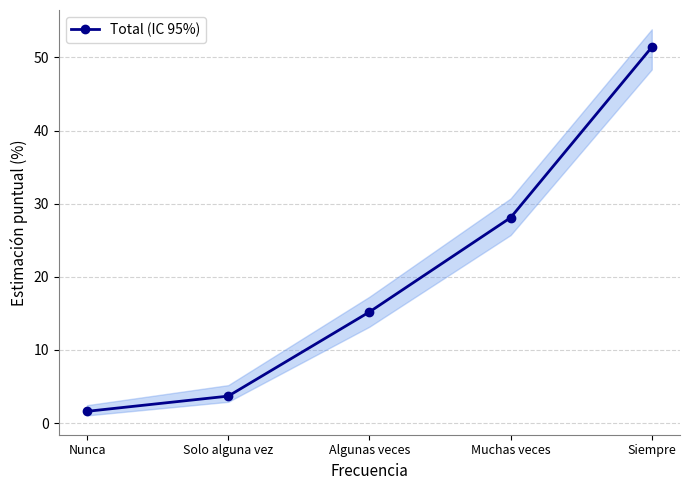

What is the sum of the values at Algunas veces and Siempre?

66.6